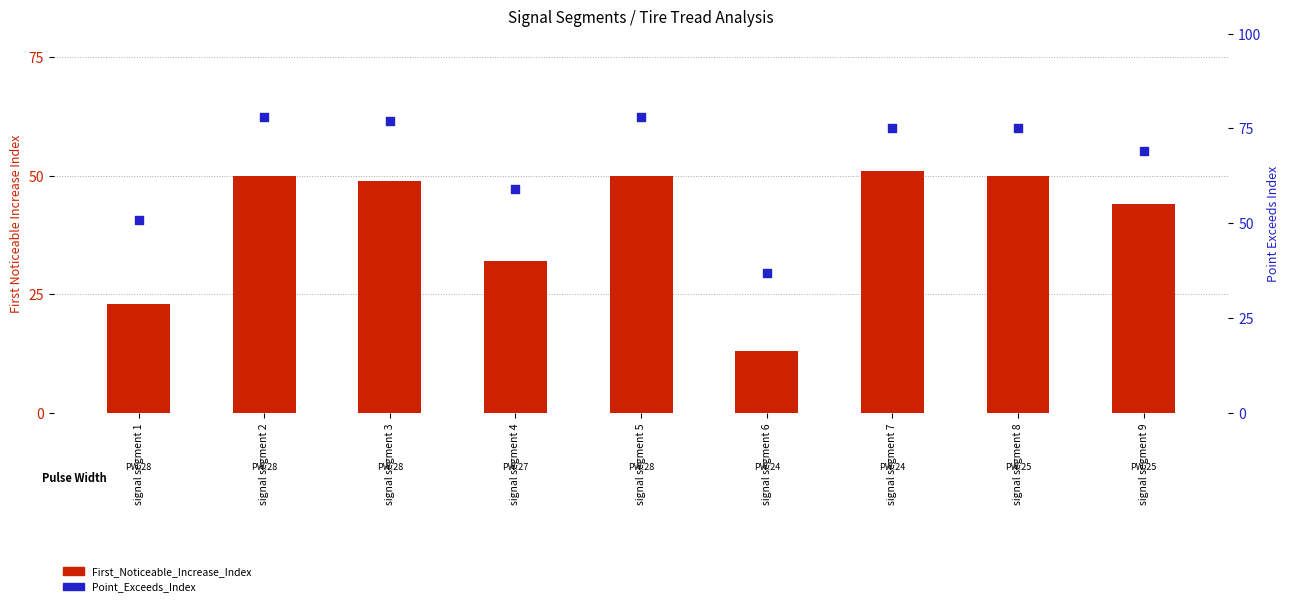

What is the total value across all series at signal segment 9?

113